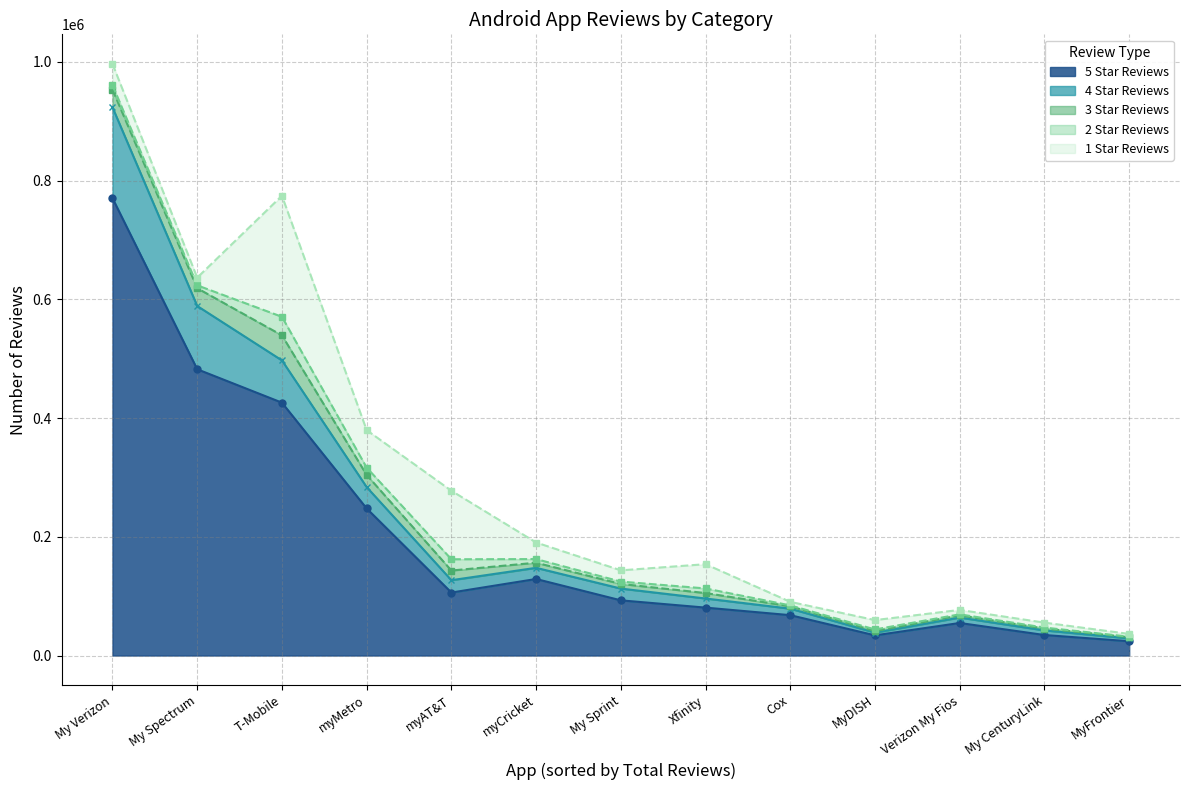

What is the sum of the 4 Star Reviews values at MyDISH and myMetro?

40675